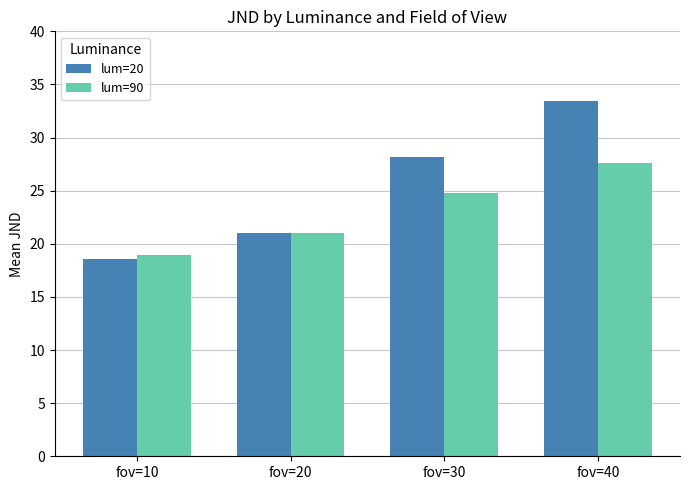

Reading right to left, what are all the values shown in this chart?

lum=20: fov=40=33.4	fov=30=28.2	fov=20=21.0	fov=10=18.6
lum=90: fov=40=27.6	fov=30=24.8	fov=20=21.0	fov=10=18.9